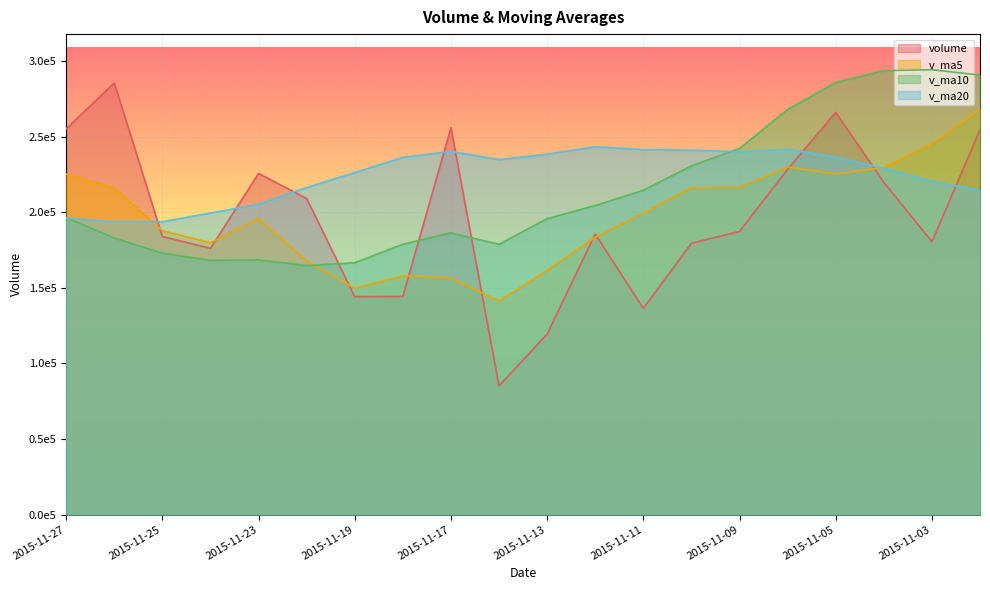

Reading left to right, list all the values displayed in this chart.

volume: 2015-11-27=255215.3	2015-11-26=285659.8	2015-11-25=183980.4	2015-11-24=176169.7	2015-11-23=225737.2	2015-11-20=209155.3	2015-11-19=144207.6	2015-11-18=144319.6	2015-11-17=255966.1	2015-11-16=85204.7	2015-11-13=119399.5	2015-11-12=185637.6	2015-11-11=136440.6	2015-11-10=179530.2	2015-11-09=187371.5	2015-11-06=228510.6	2015-11-05=266135.3	2015-11-04=219873.0	2015-11-03=180576.5	2015-11-02=254629.8
v_ma5: 2015-11-27=225352.5	2015-11-26=216140.5	2015-11-25=187850.0	2015-11-24=179917.9	2015-11-23=195877.1	2015-11-20=167770.7	2015-11-19=149819.5	2015-11-18=158105.5	2015-11-17=156529.7	2015-11-16=141242.5	2015-11-13=161675.9	2015-11-12=183498.1	2015-11-11=199597.6	2015-11-10=216284.1	2015-11-09=216493.4	2015-11-06=229945.0	2015-11-05=225520.4	2015-11-04=229630.7	2015-11-03=245237.8	2015-11-02=268087.1
v_ma10: 2015-11-27=196561.6	2015-11-26=182980.0	2015-11-25=172977.8	2015-11-24=168223.8	2015-11-23=168559.8	2015-11-20=164723.3	2015-11-19=166658.8	2015-11-18=178851.6	2015-11-17=186406.9	2015-11-16=178868.0	2015-11-13=195810.5	2015-11-12=204509.2	2015-11-11=214614.2	2015-11-10=230761.0	2015-11-09=242290.2	2015-11-06=268052.7	2015-11-05=285950.9	2015-11-04=293776.9	2015-11-03=294397.8	2015-11-02=290829.3
v_ma20: 2015-11-27=196186.0	2015-11-26=193744.6	2015-11-25=193796.0	2015-11-24=199492.4	2015-11-23=205425.0	2015-11-20=216388.0	2015-11-19=226304.9	2015-11-18=236314.3	2015-11-17=240402.4	2015-11-16=234848.6	2015-11-13=238510.0	2015-11-12=243424.1	2015-11-11=241492.7	2015-11-10=241105.7	2015-11-09=240087.8	2015-11-06=241708.0	2015-11-05=236498.9	2015-11-04=229179.9	2015-11-03=220561.6	2015-11-02=214628.4